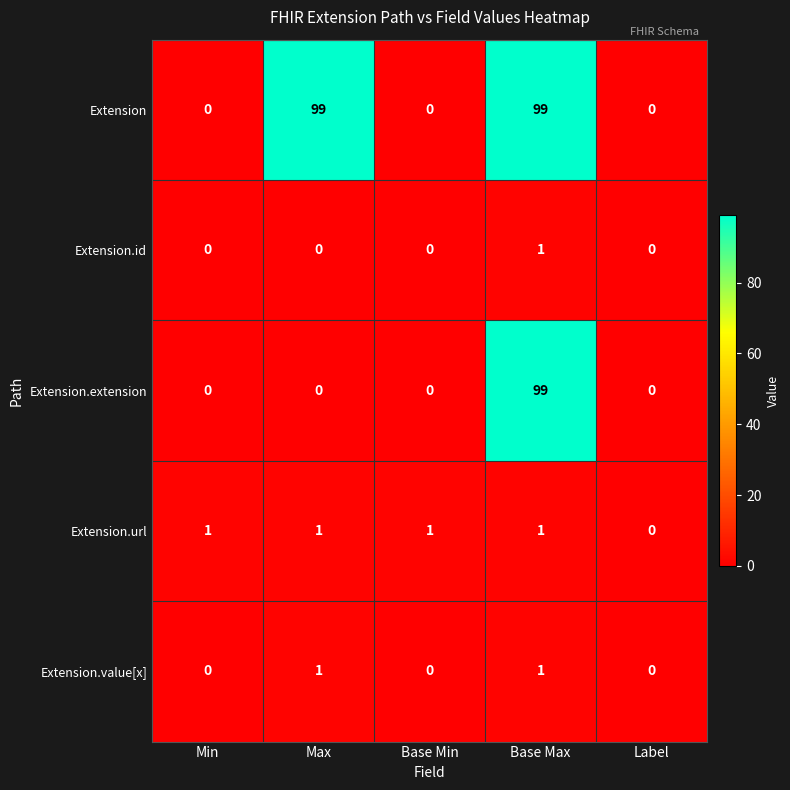

The value of Extension.extension at Base Min is 0. True or false?

True